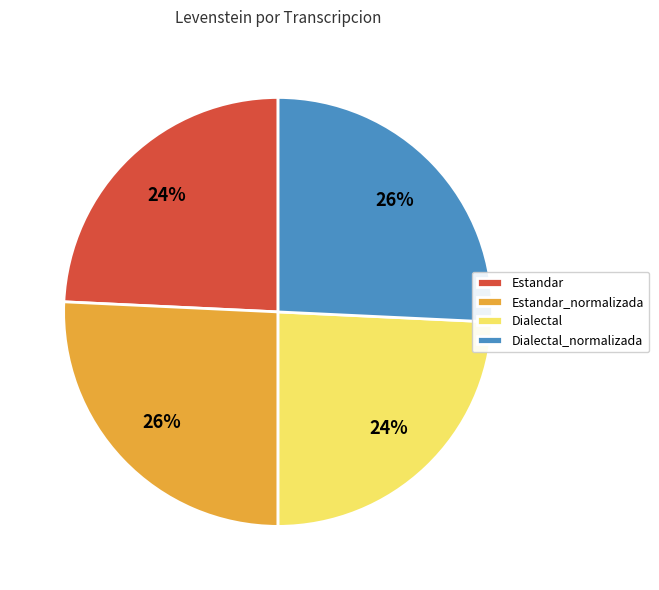

Is the sum of Estandar and Dialectal greater than half?

No